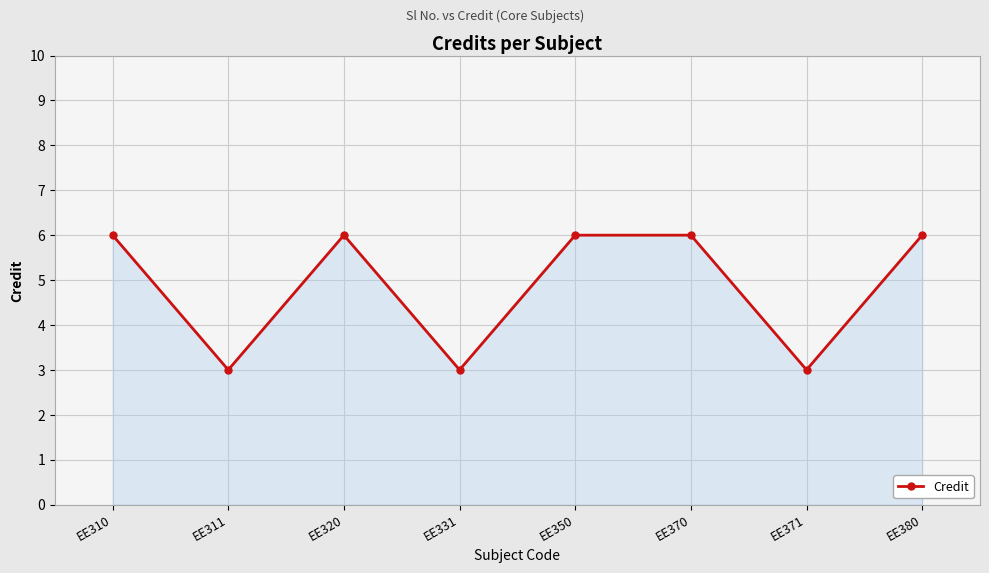

Is it true that the value at EE370 is 6?

True